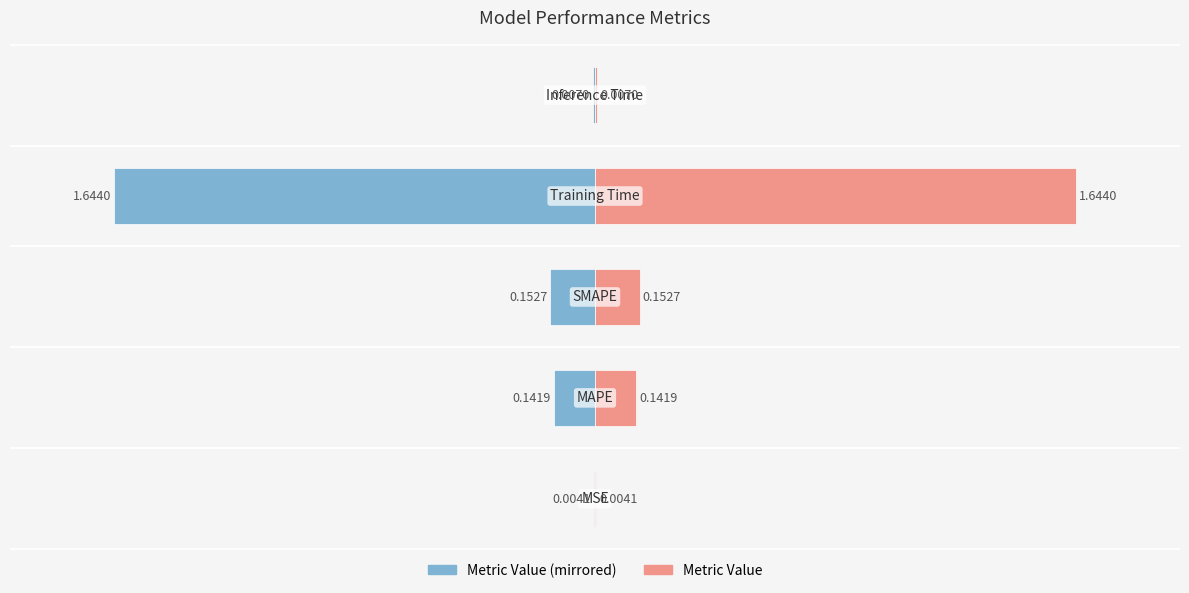

Rank the series by their maximum value, from highest to lowest.

col_1 (right), col_1 (left)